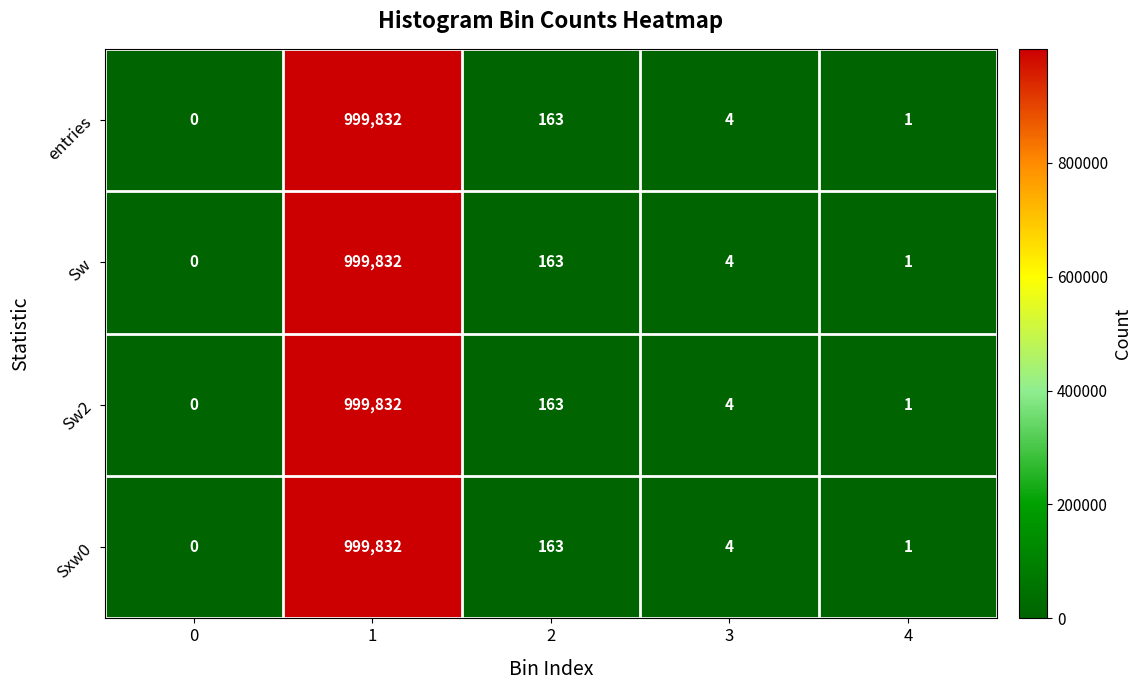

At which category is the sum across all series the highest?

1